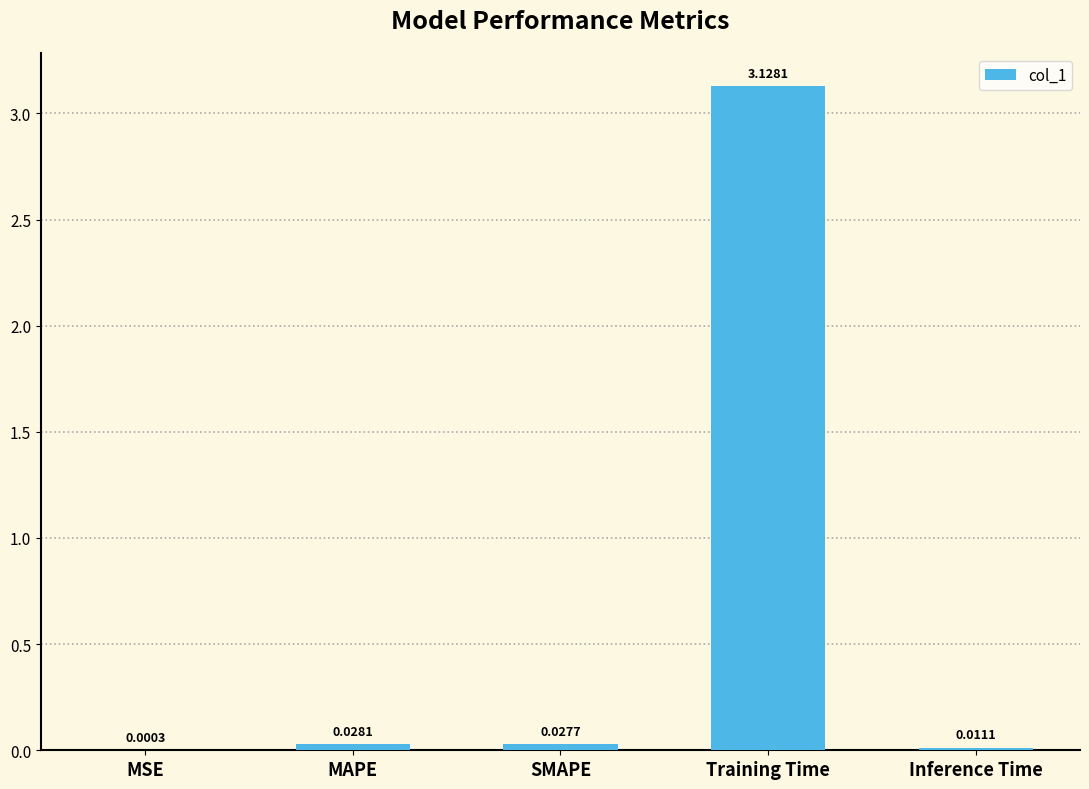

Where is the data nearest to the value 1?

MAPE